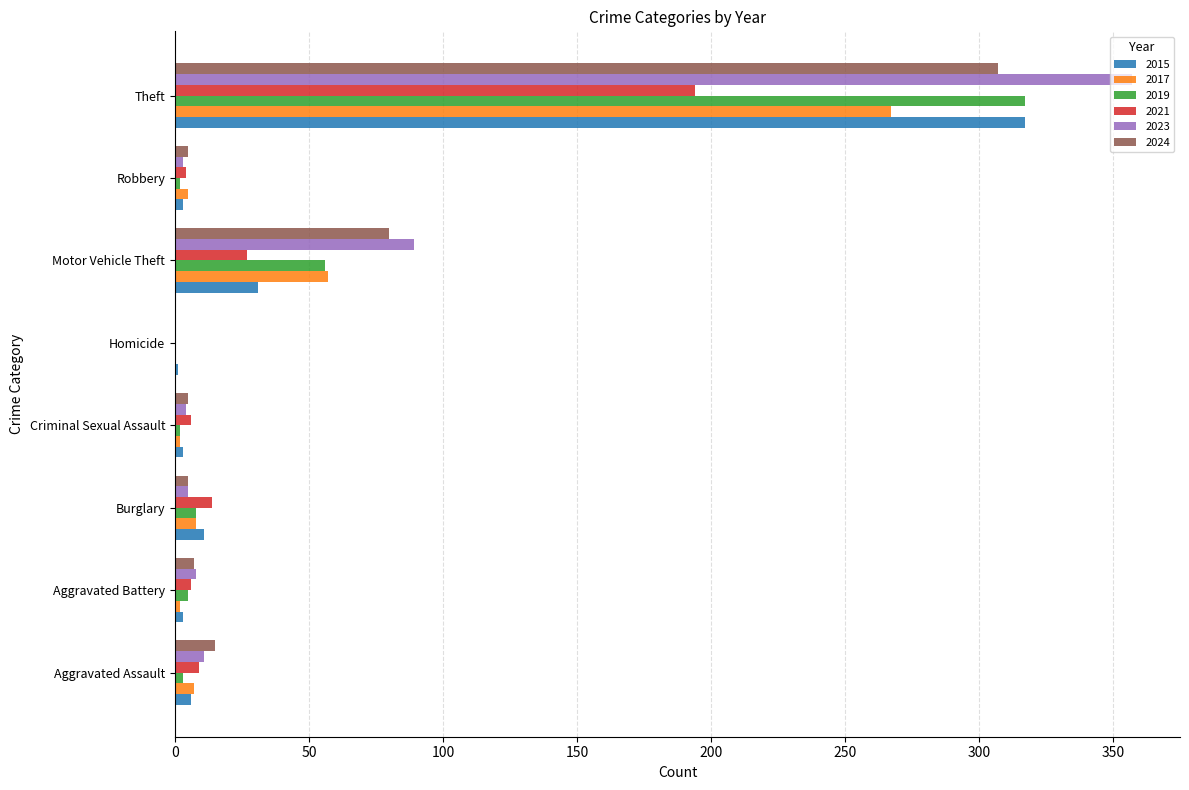

How many series are shown in this chart?

6